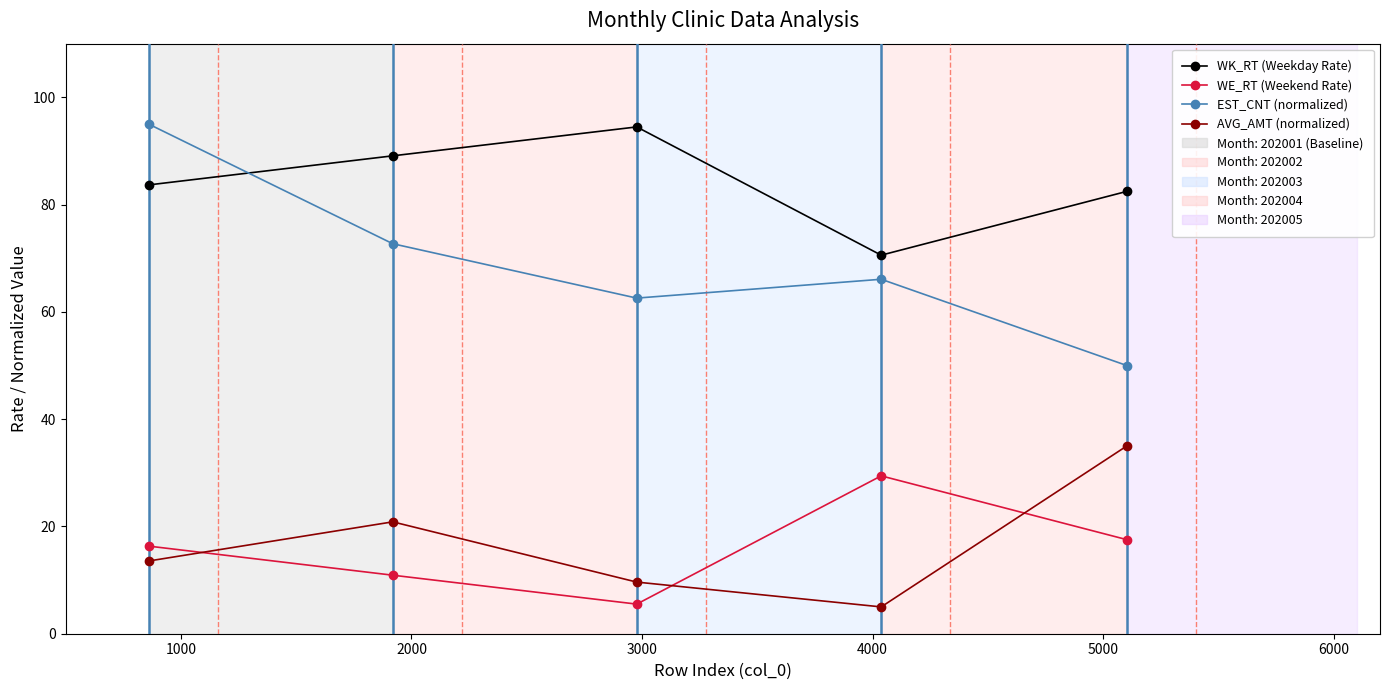

What is the average value of the WK_RT (Weekday Rate) series?

84.1